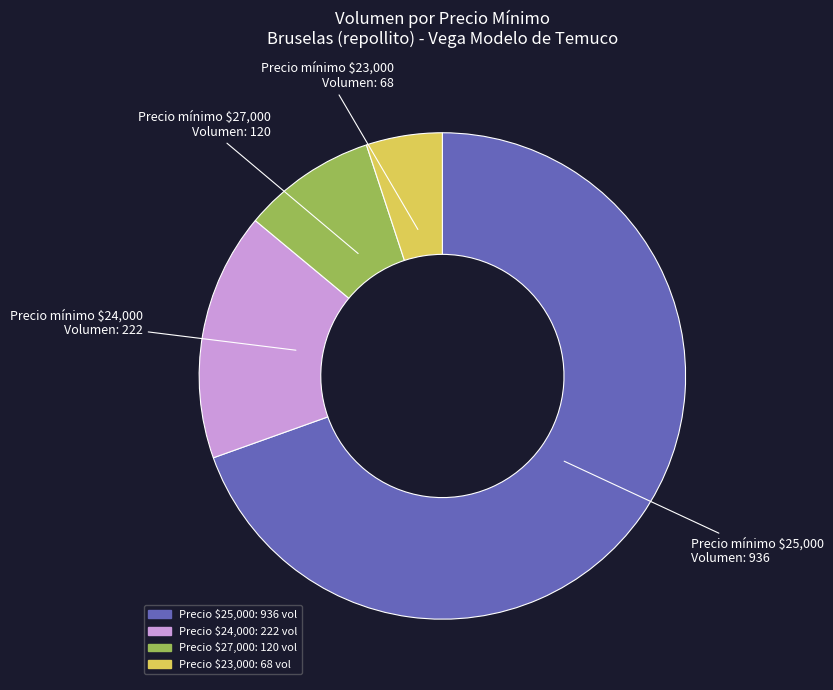

Is there a majority slice in this chart?

Yes